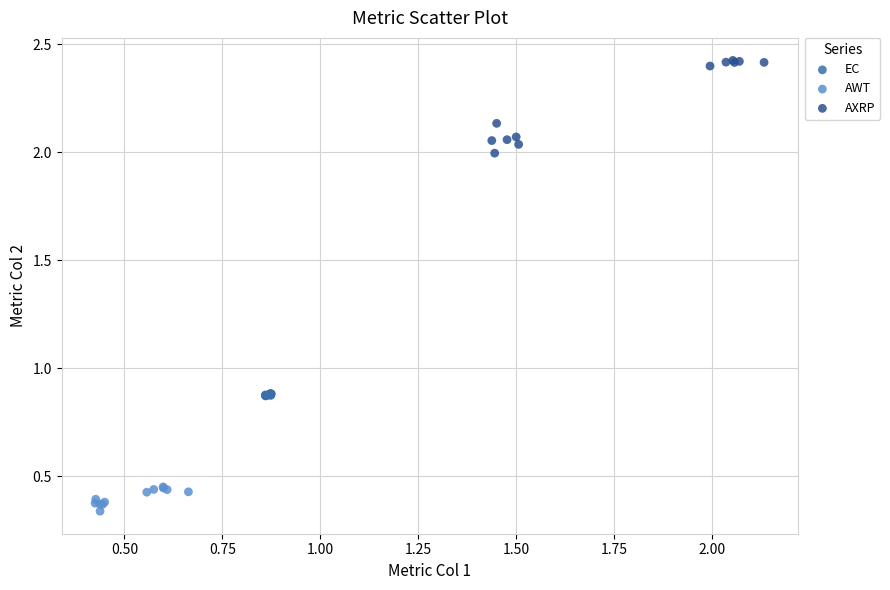

Which series has the largest Y range (max minus min)?

AXRP